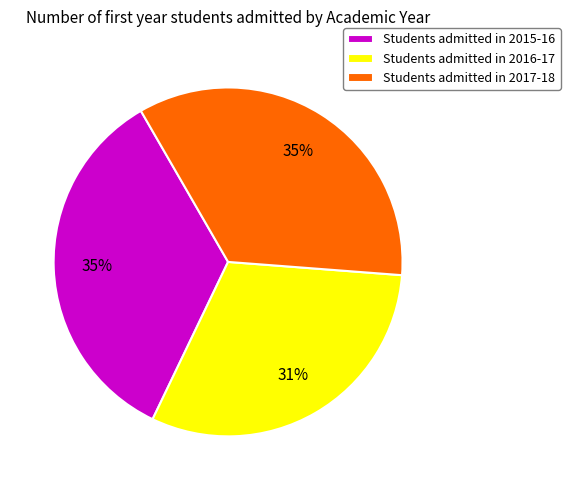

Is the sum of Students admitted in 2017-18 and Students admitted in 2015-16 greater than half?

Yes